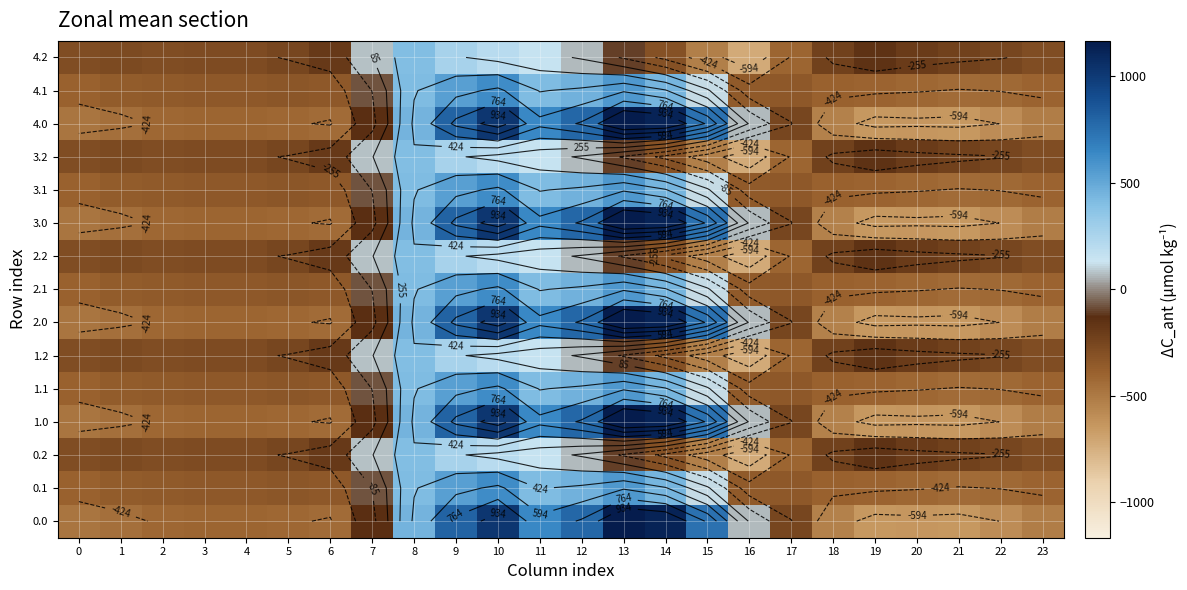

The value of 1.0 at 23 is -837.7. True or false?

False